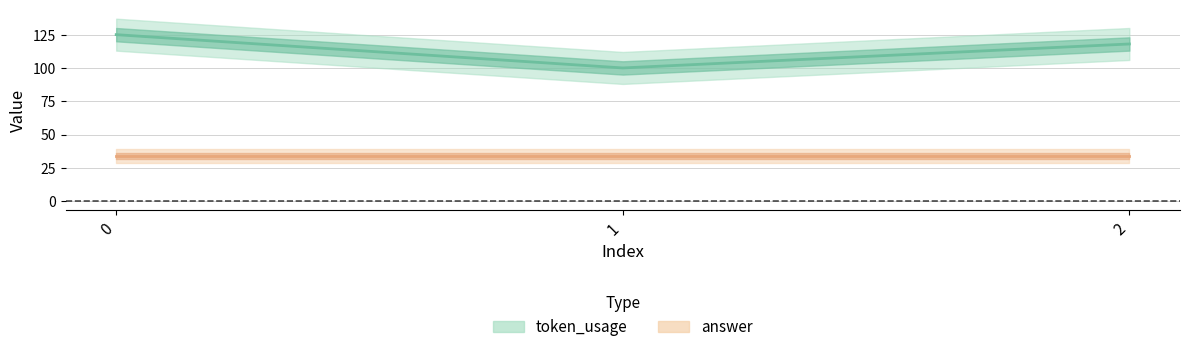

Count the values in the range 100 to 125.

3